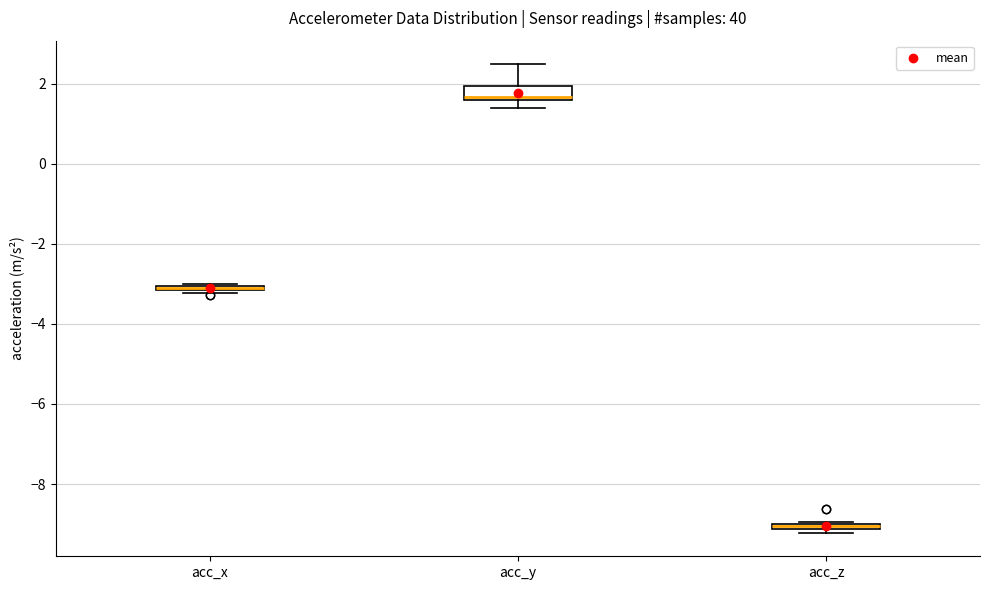

Comparing the boxes themselves (not the whiskers), which one is the tallest?

acc_y